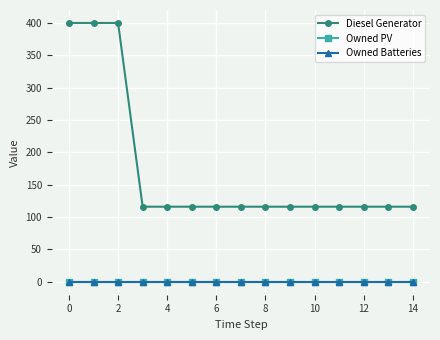

Is this an area chart (filled region under the line)?

No